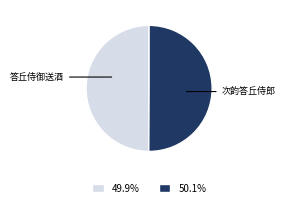

Rank the categories by value from highest to lowest.

次韵答丘侍郎, 答丘侍御送酒